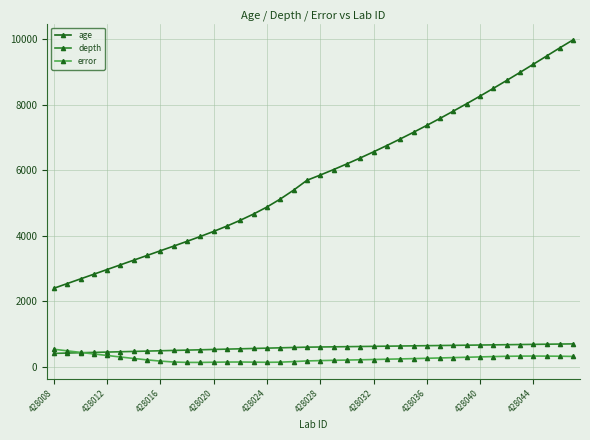

Which series has the largest total across all categories?

age